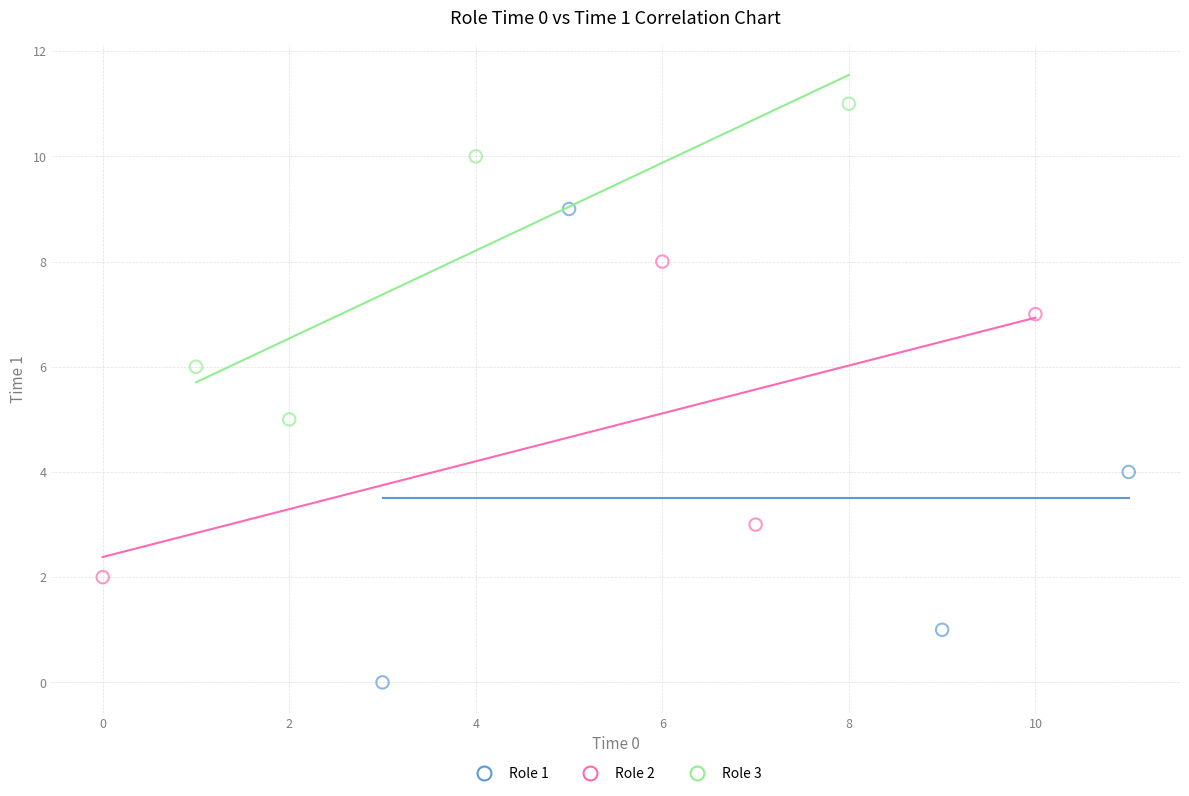

Which series has the widest spread of Y values?

Role 1